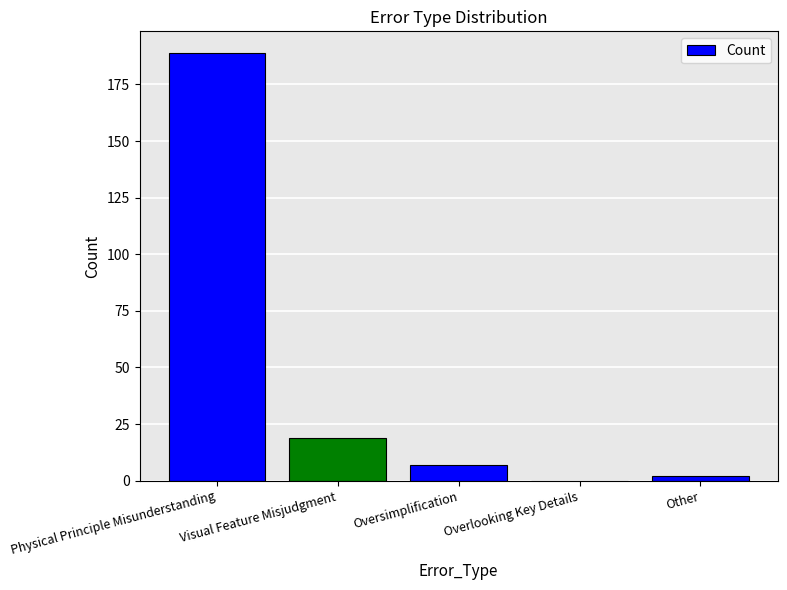

Between Visual Feature Misjudgment and Physical Principle Misunderstanding, which is larger?

Physical Principle Misunderstanding